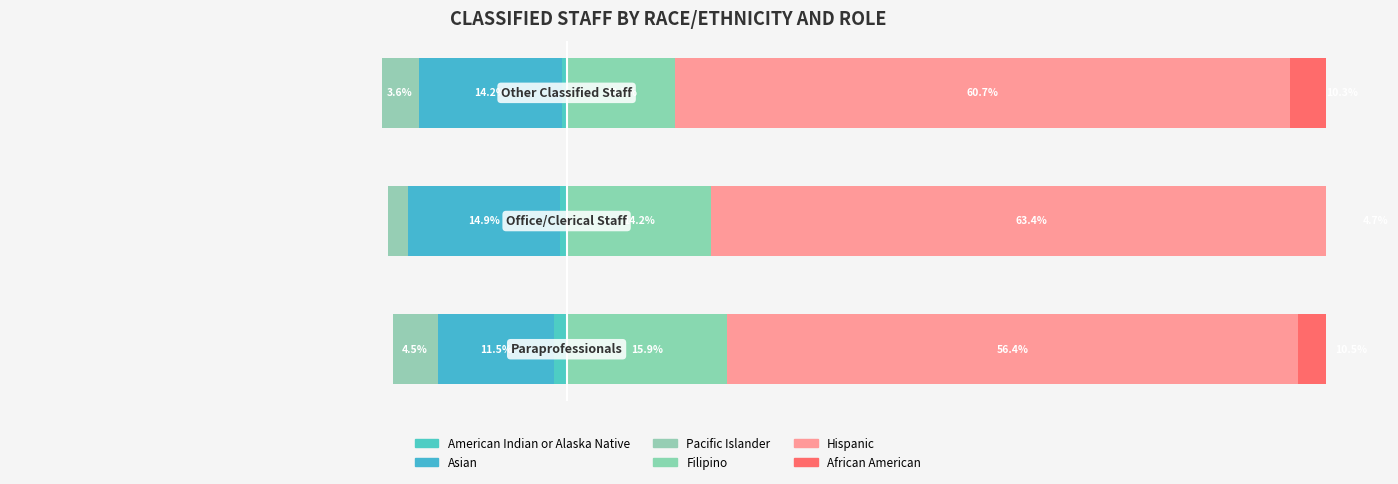

Reading left to right, extract all data points from this chart.

American Indian or Alaska Native: 0=-1.3	1=-0.7	2=-0.4
Asian: 0=-11.5	1=-14.9	2=-14.2
Pacific Islander: 0=-4.5	1=-2.0	2=-3.6
Filipino: 0=15.9	1=14.2	2=10.7
Hispanic: 0=56.4	1=63.4	2=60.7
African American: 0=10.5	1=4.7	2=10.3